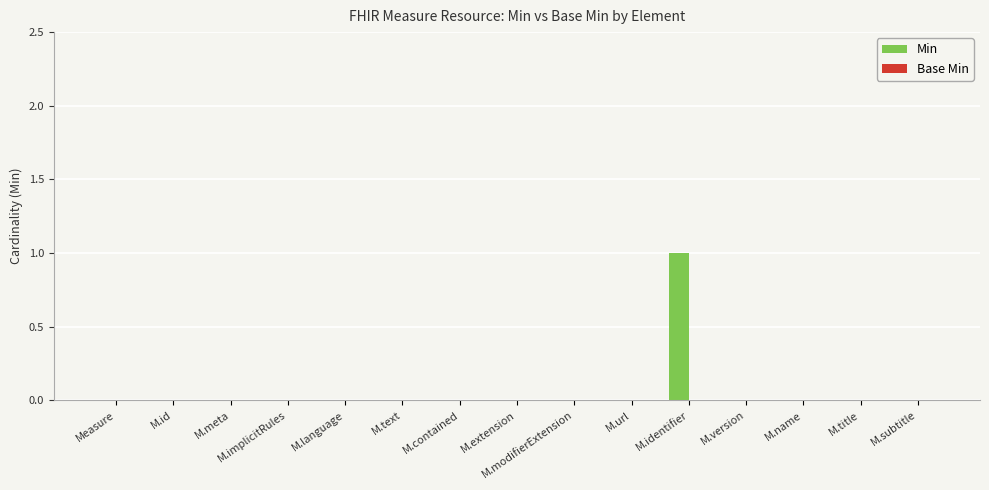

The chart shows a value of 1 at M.text. True or false?

False